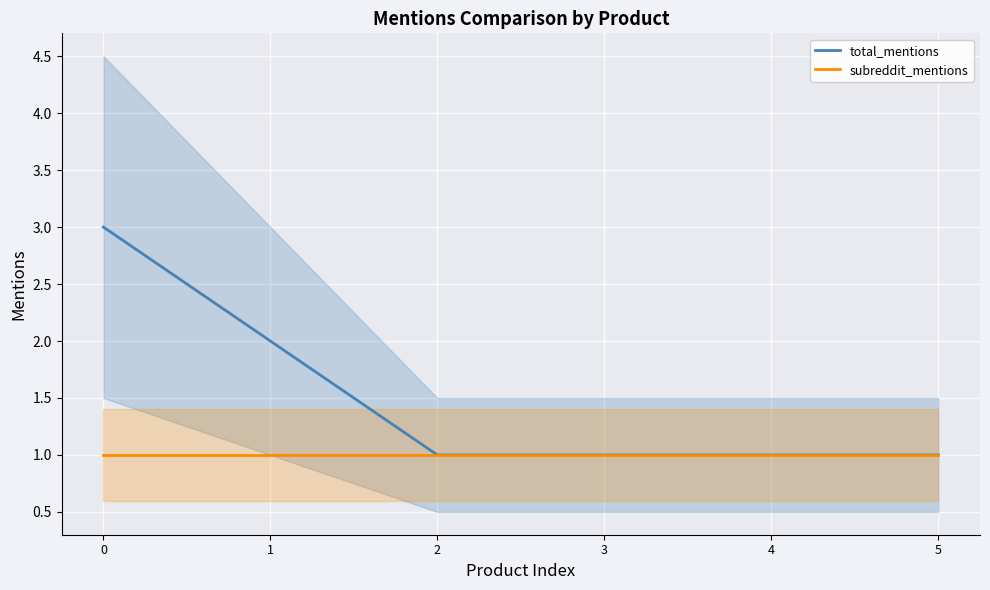

Reading left to right, list all the values displayed in this chart.

total_mentions: 0=3	1=2	2=1	3=1	4=1	5=1
subreddit_mentions: 0=1	1=1	2=1	3=1	4=1	5=1